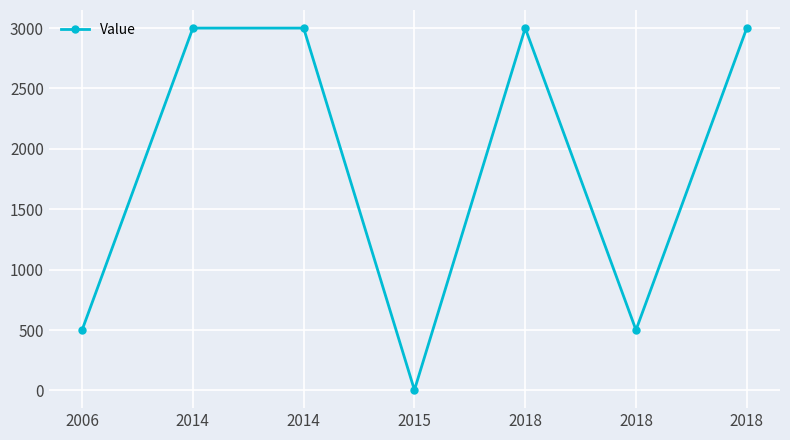

Where does the data first go above 3000?

2014